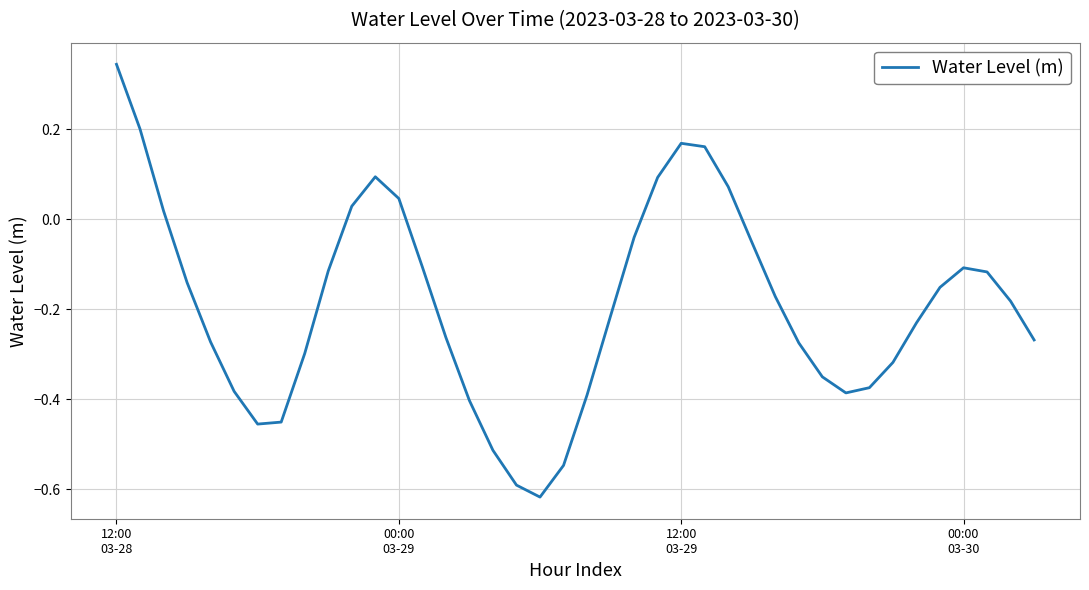

What is the difference between the maximum and minimum values?

1.0